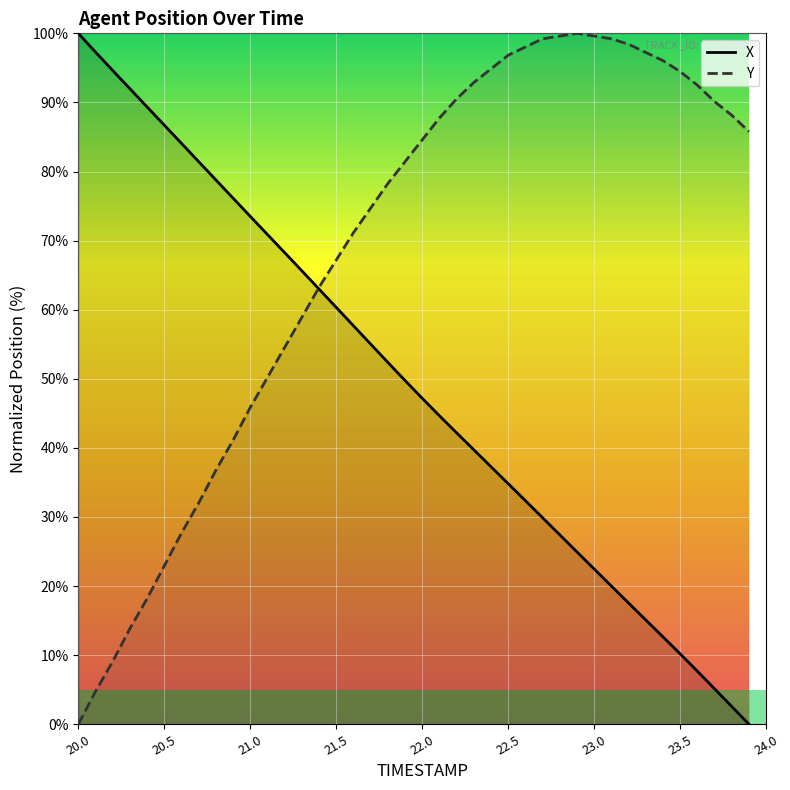

List the series in order of their peak value, highest first.

X, Y